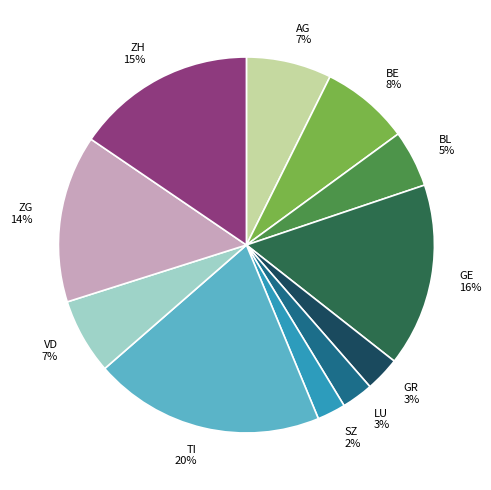

Which category has the biggest portion of the pie?

TI